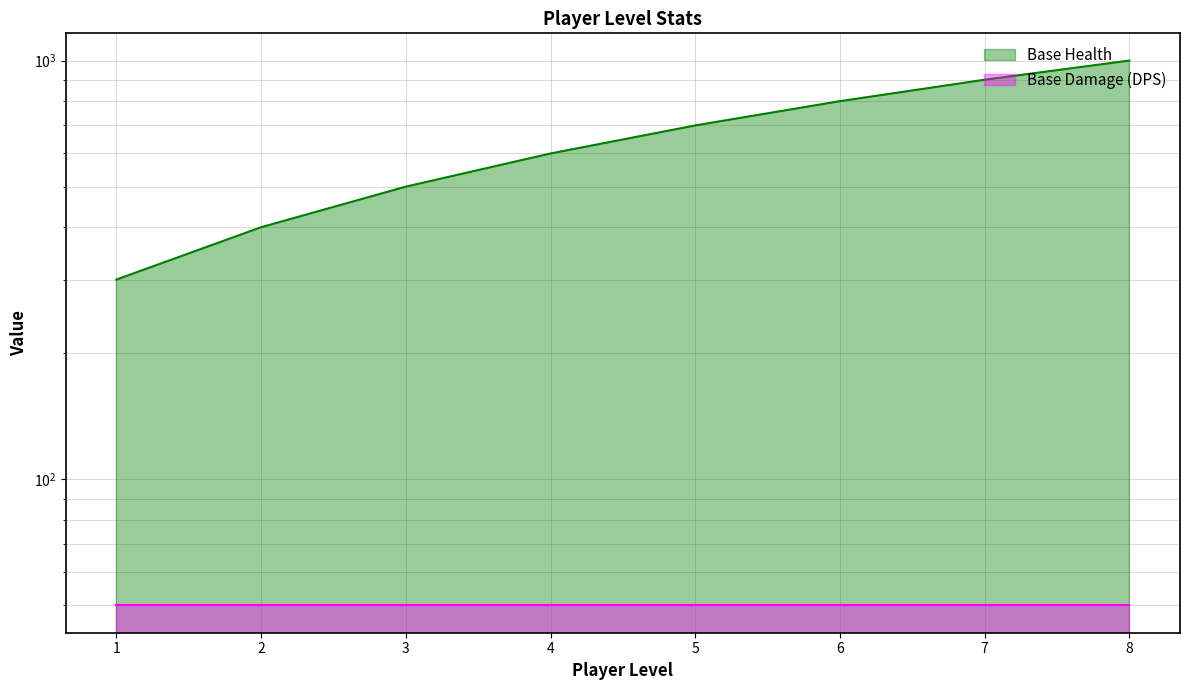

What is the difference between the values at 6 and 7?

100